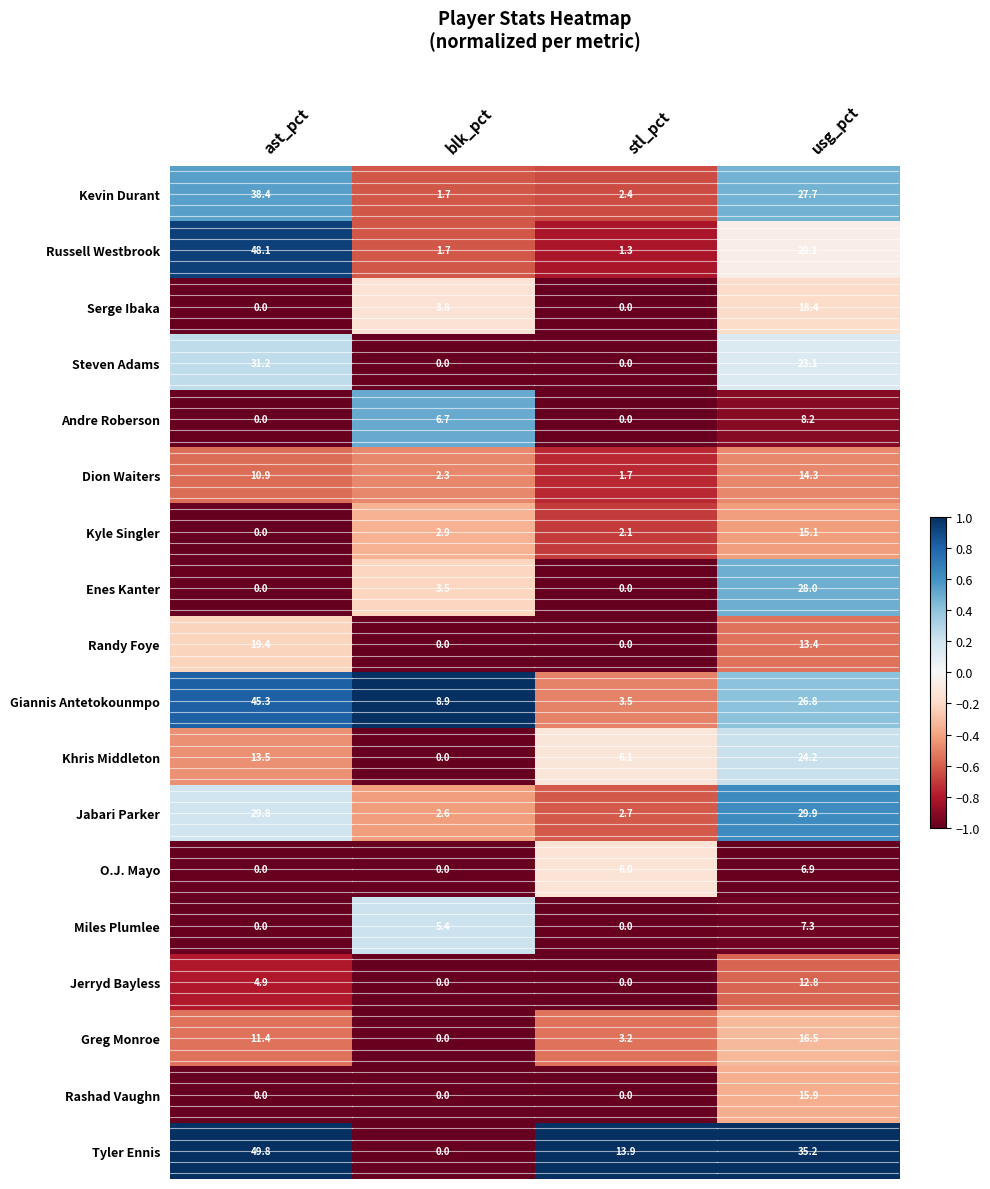

Which series has the largest total across all categories?

Tyler Ennis